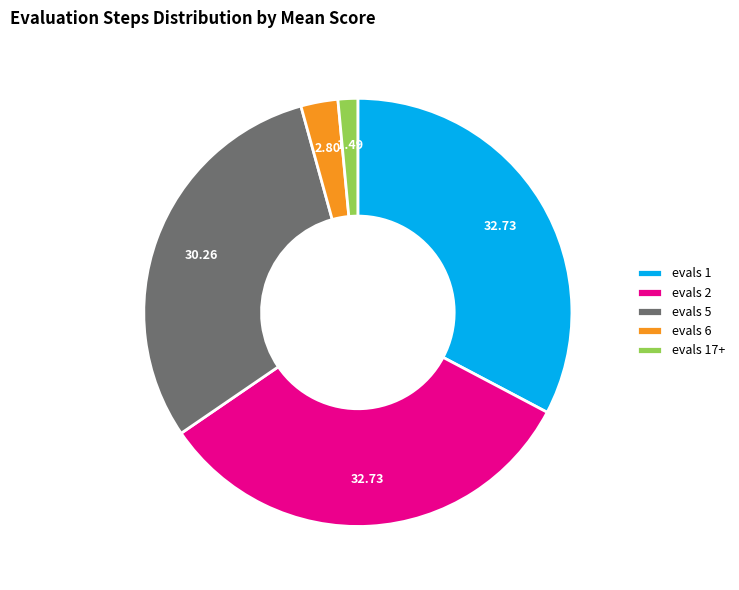

Do evals 17+ and evals 1 together represent more than half of the pie?

No